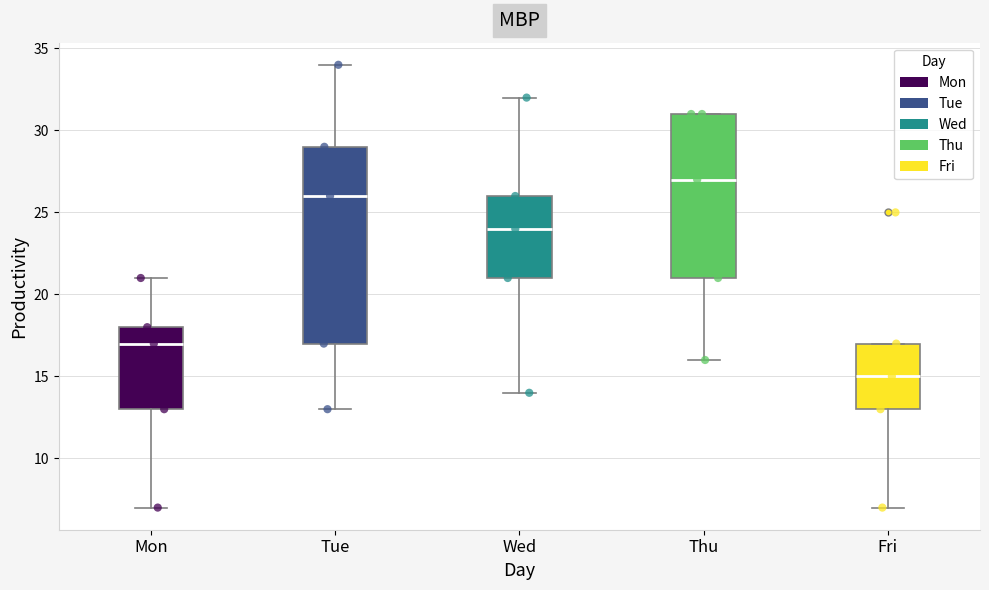

Which box's median line is the highest?

Thu